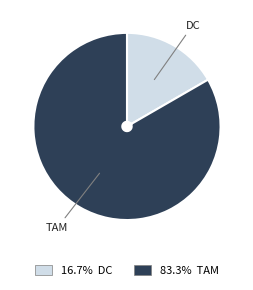

Does any single category account for the majority?

Yes